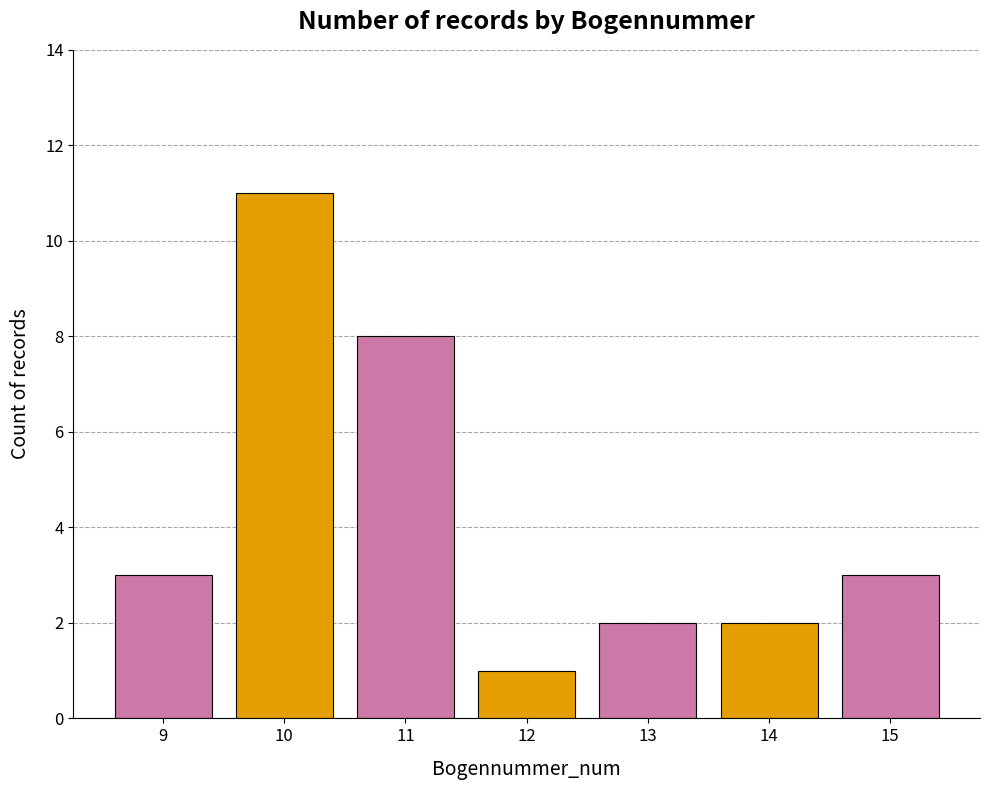

True or false: the data shows 18 at 10.

False